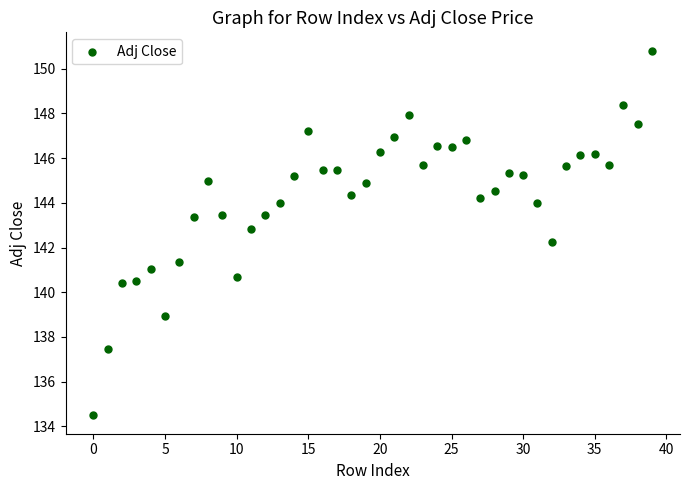

What is the range of Y values (max minus min)?

16.3